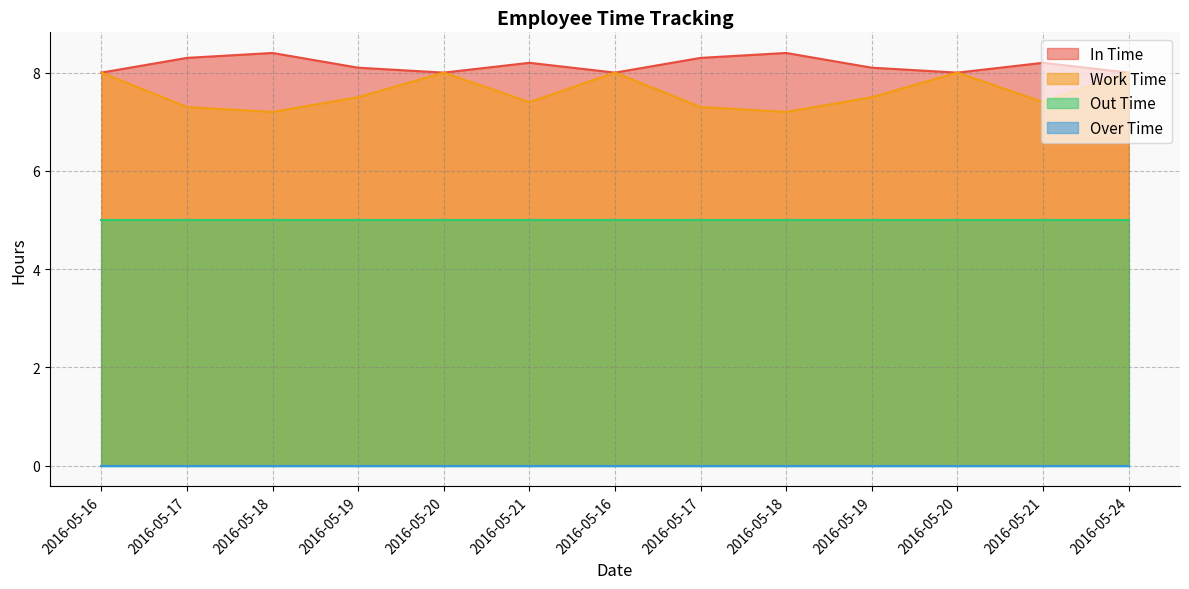

Does the chart display data point markers on the line(s)?

No